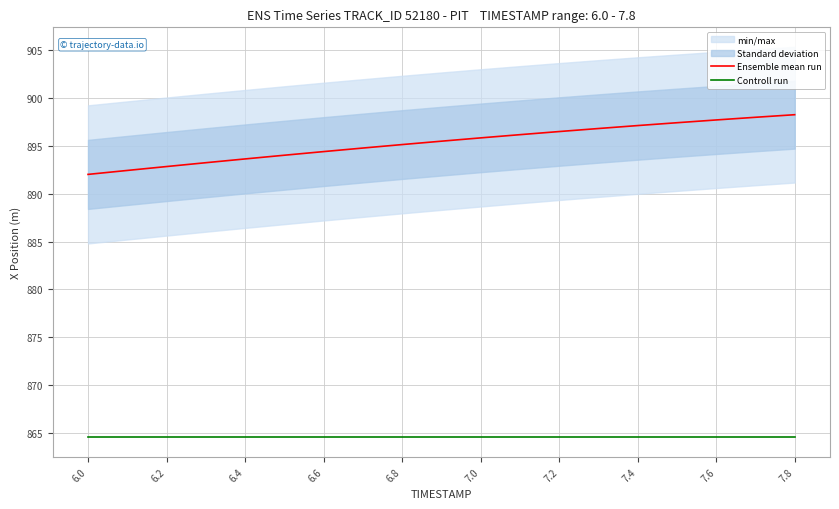

The Ensemble mean run series shows 893.6 at 6.4. True or false?

True